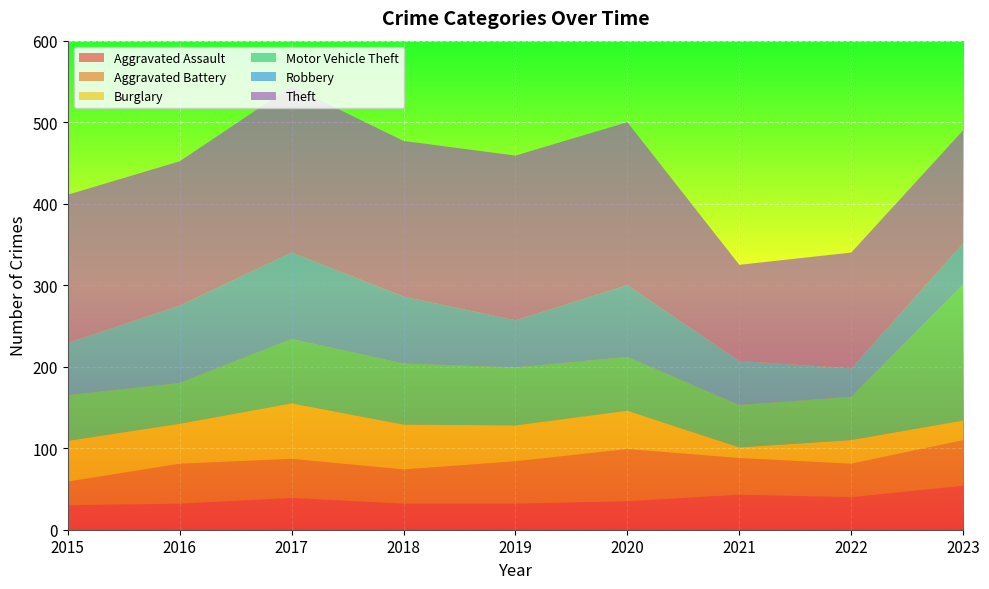

Reading left to right, transcribe all the data shown in this chart.

Aggravated Assault: 2015=30	2016=32	2017=39	2018=32	2019=32	2020=35	2021=43	2022=40	2023=54
Aggravated Battery: 2015=29	2016=49	2017=48	2018=42	2019=52	2020=64	2021=45	2022=41	2023=56
Burglary: 2015=50	2016=49	2017=68	2018=55	2019=44	2020=47	2021=13	2022=29	2023=24
Motor Vehicle Theft: 2015=56	2016=50	2017=79	2018=75	2019=71	2020=66	2021=52	2022=53	2023=167
Robbery: 2015=64	2016=95	2017=106	2018=82	2019=58	2020=88	2021=54	2022=35	2023=50
Theft: 2015=182	2016=177	2017=204	2018=191	2019=202	2020=200	2021=118	2022=142	2023=139